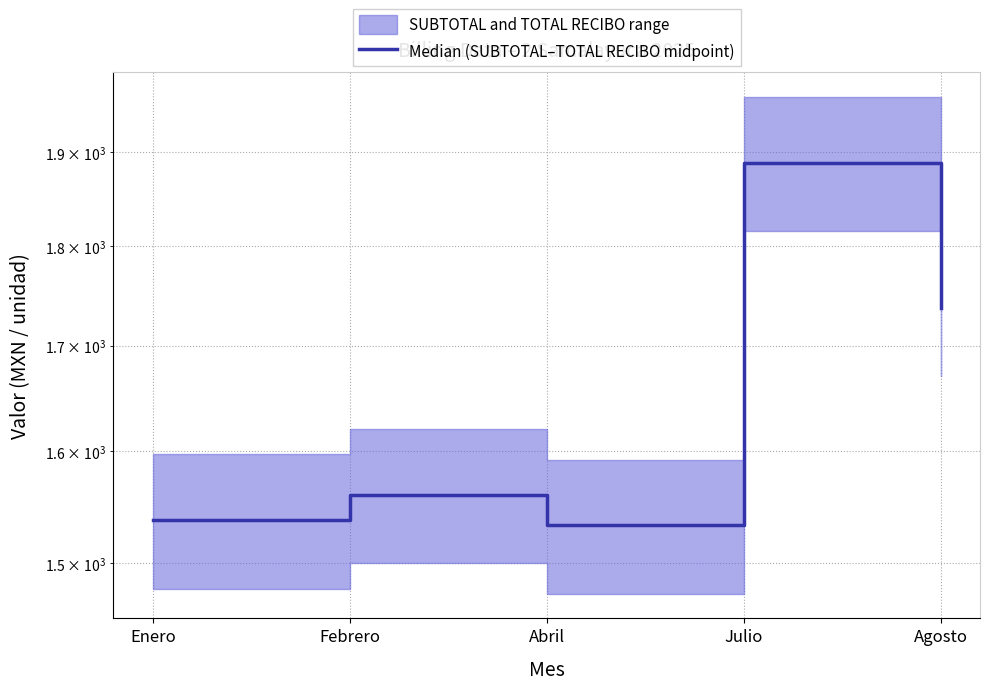

Approximately how many times larger is the value at Agosto compared to Julio?

0.9